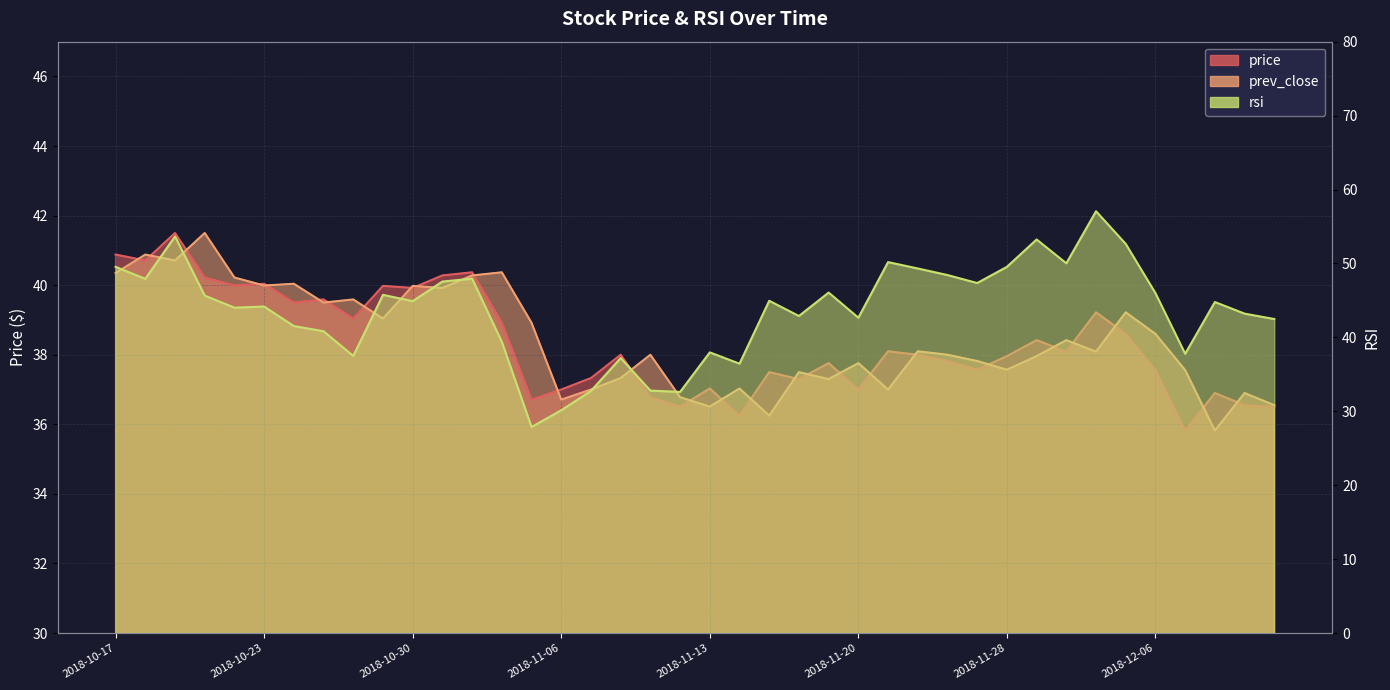

Count the number of categories in the chart.

40